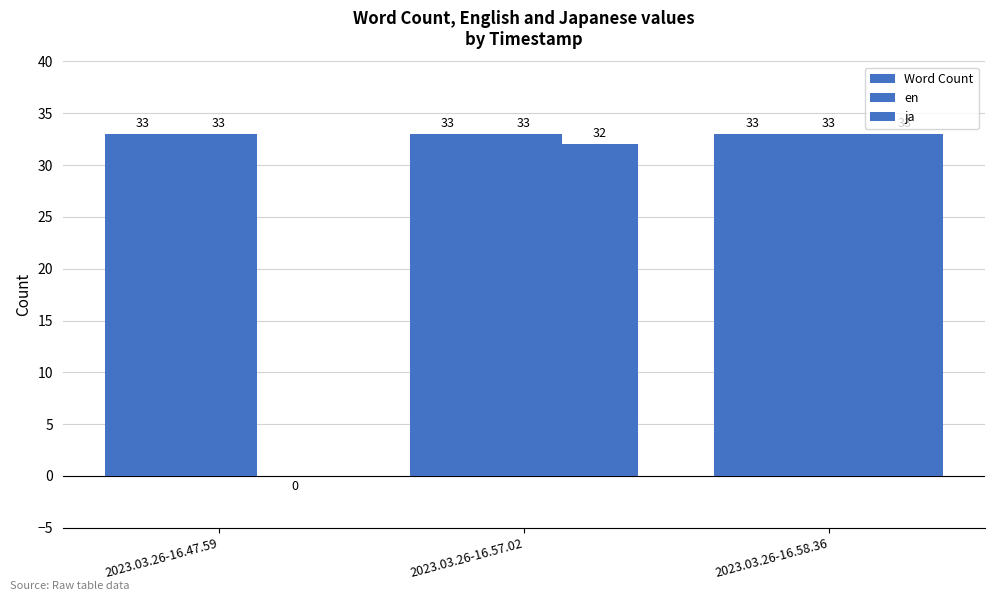

The Word Count series shows 33 at 2023.03.26-16.58.36. True or false?

True